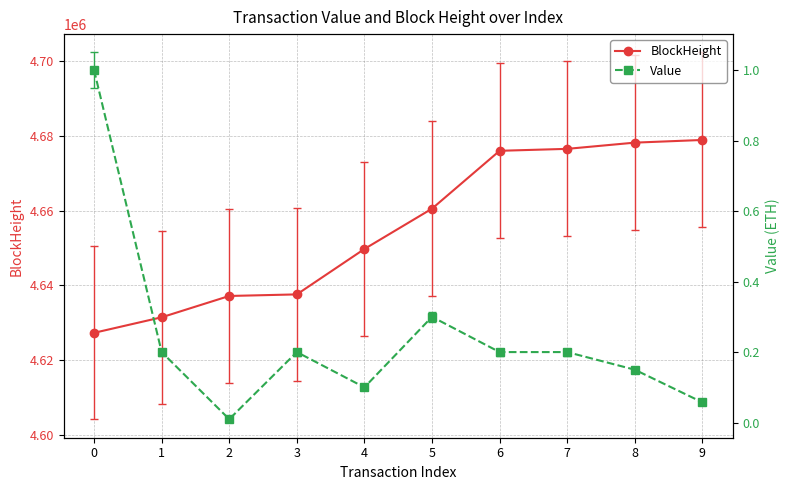

What is the difference between the BlockHeight values at 2 and 0?

9855